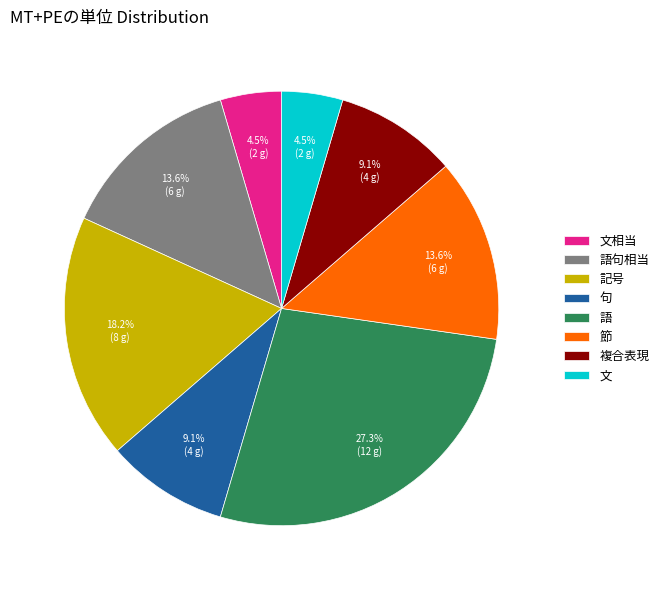

The 節 slice represents 22% of the pie. True or false?

False